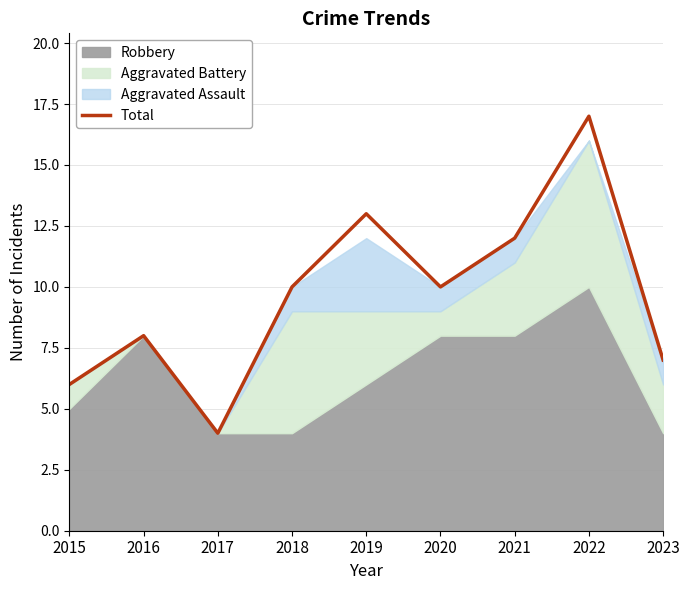

Which has a higher value, 2017 or 2021?

2021